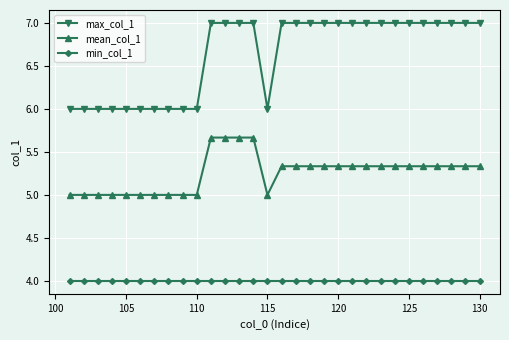

What are all the series names shown in the legend?

max_col_1, mean_col_1, min_col_1